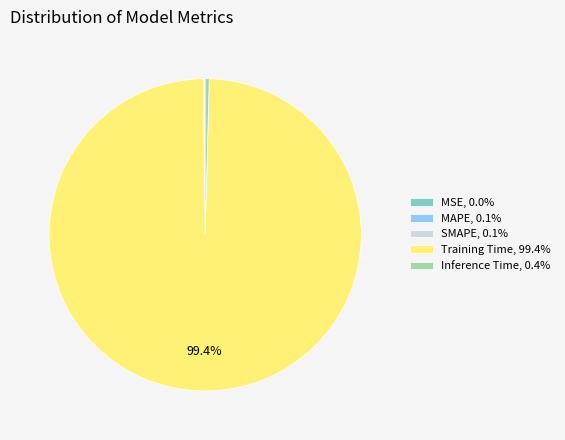

Is there a majority slice in this chart?

Yes